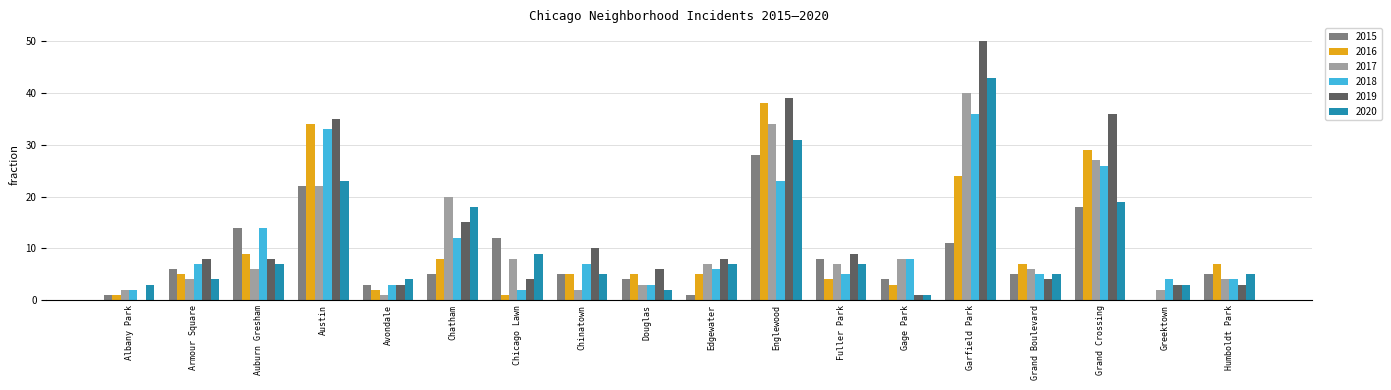

Read the 2019 value at Armour Square.

8